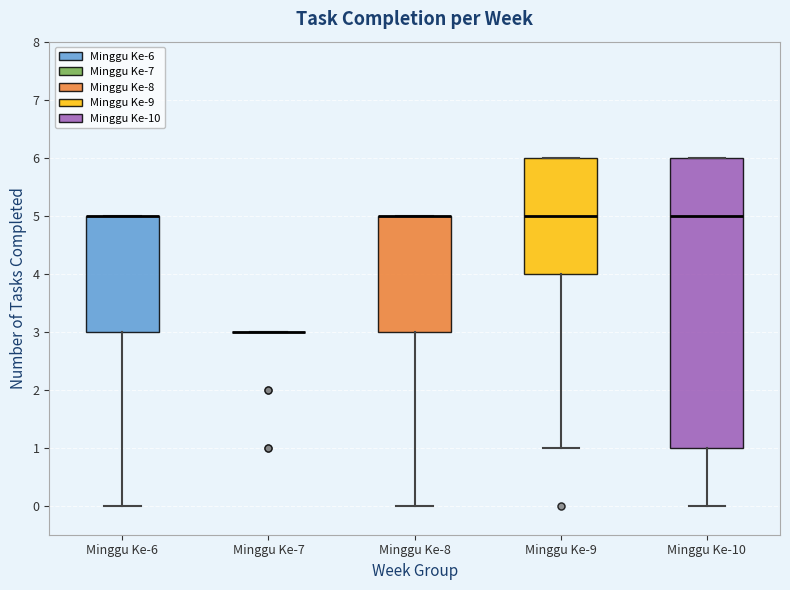

Which box is the tallest, from its lower edge to its upper edge?

Minggu Ke-10